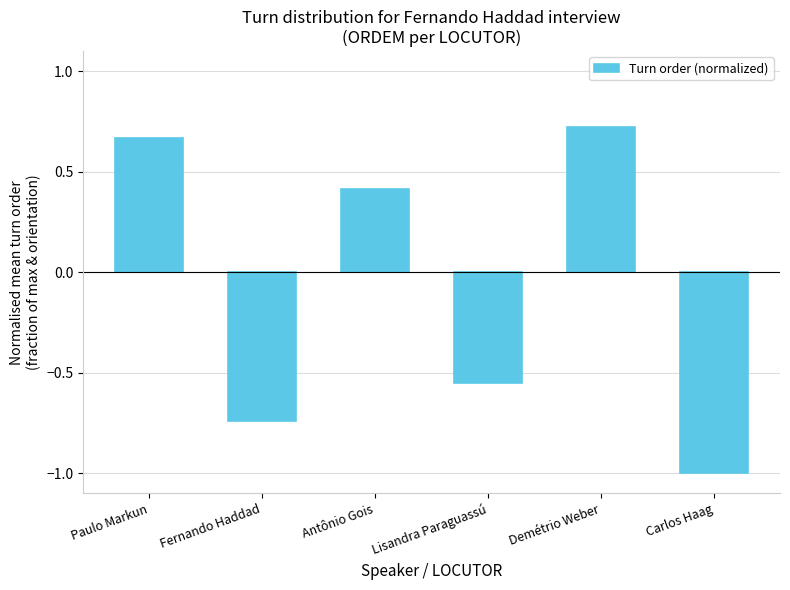

At which label does the data first exceed 0?

Paulo Markun